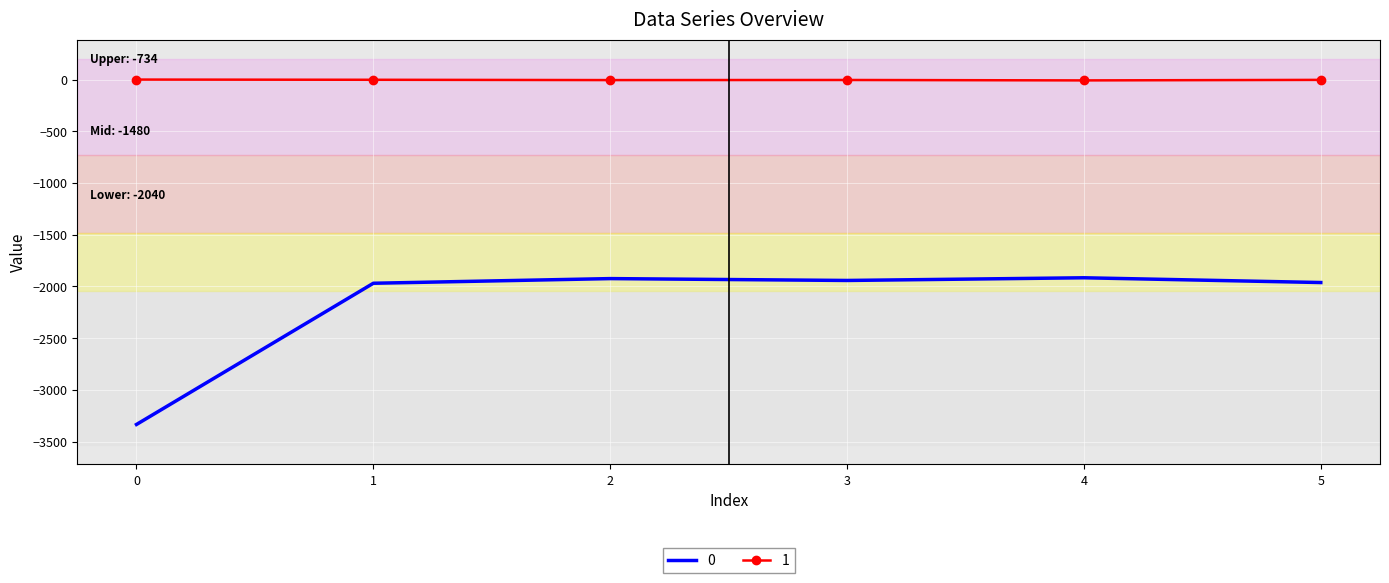

What is the sum of all 0 values?

-13047